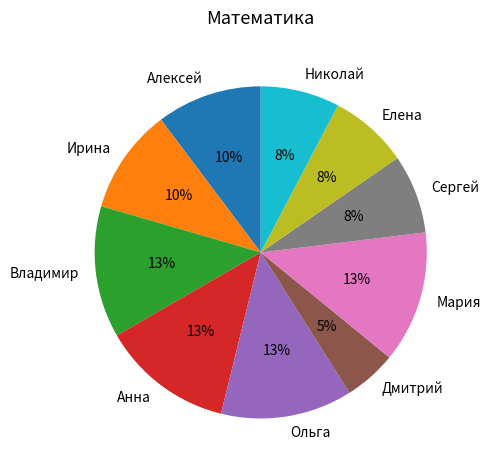

Which category has the smallest portion of the pie?

Дмитрий